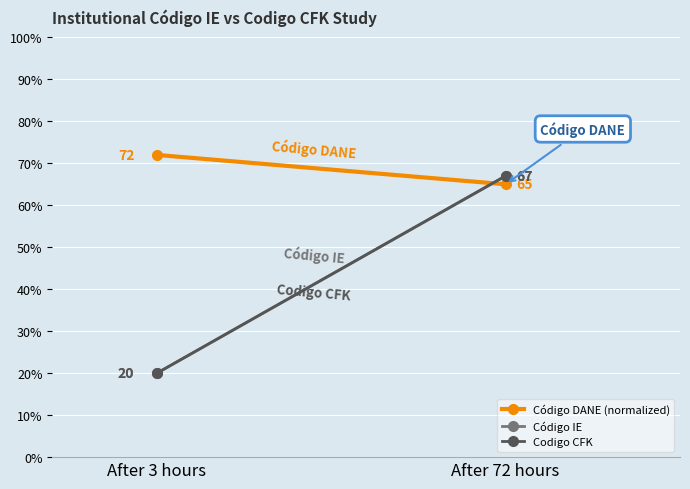

What position from the left is After 3 hours?

1